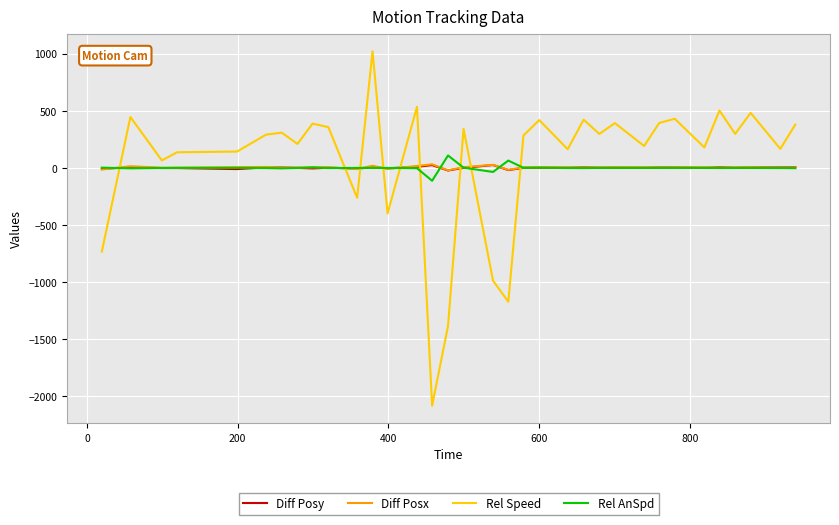

What is the smallest value displayed?

-2081.7